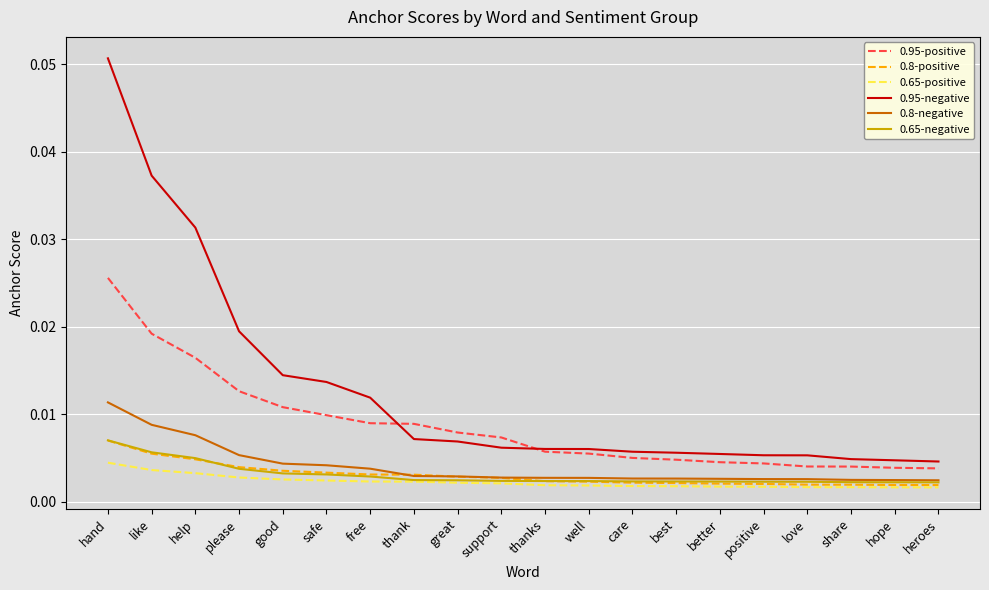

Which series has the largest total across all categories?

0.95-negative